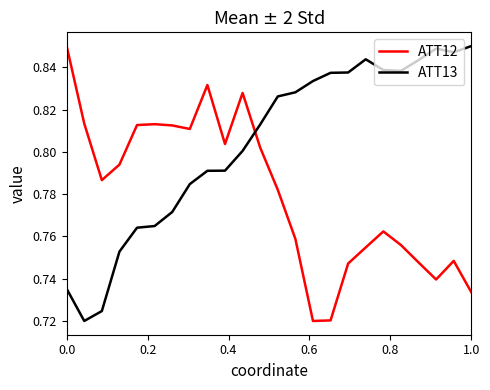

What is the difference between the maximum and minimum values in the ATT13 series?

0.1